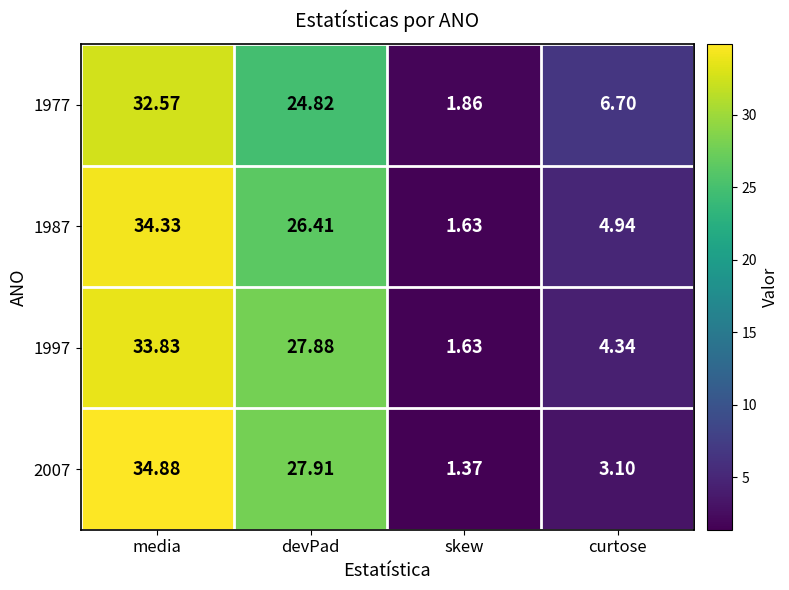

Rank the categories by 1987 value from highest to lowest.

media, devPad, curtose, skew